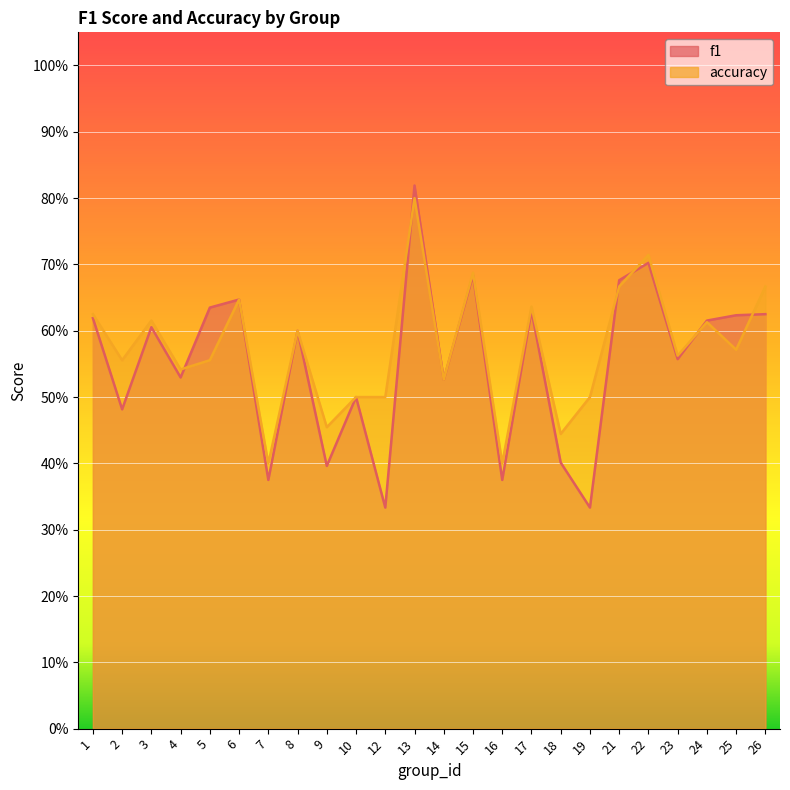

Does the chart display data point markers on the line(s)?

No